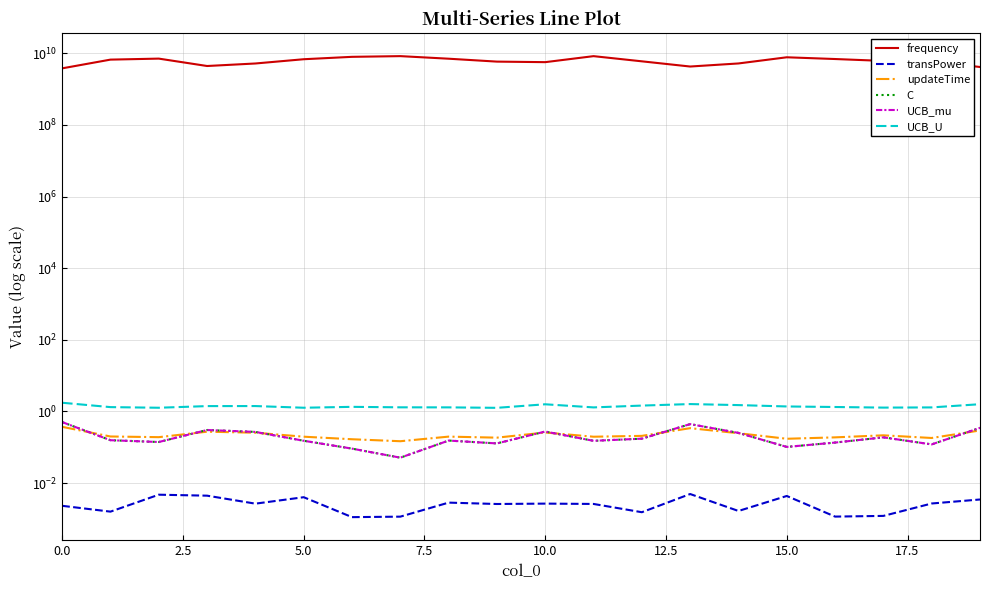

True or false: UCB_mu and frequency intersect in this chart.

False